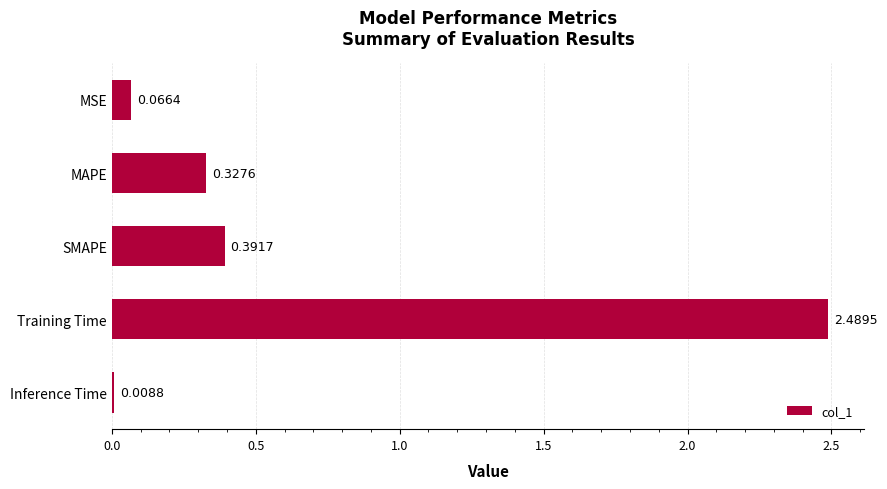

Rank the categories by value from highest to lowest.

Training Time, SMAPE, MAPE, MSE, Inference Time